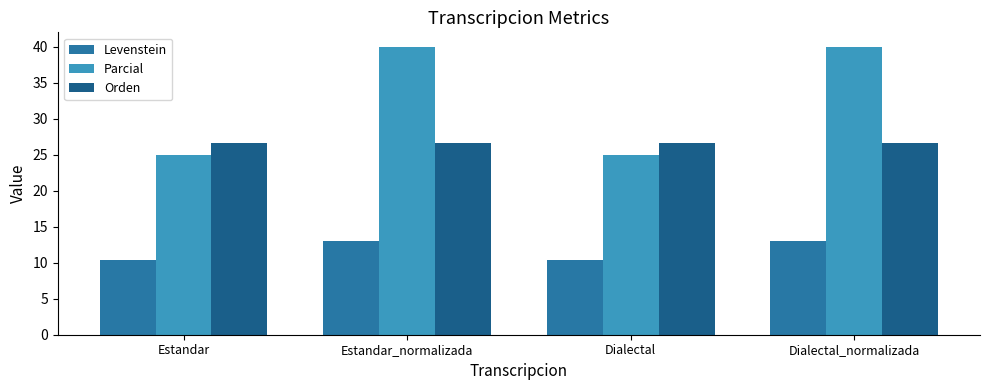

What is the label of the 3rd bar from the left?

Dialectal